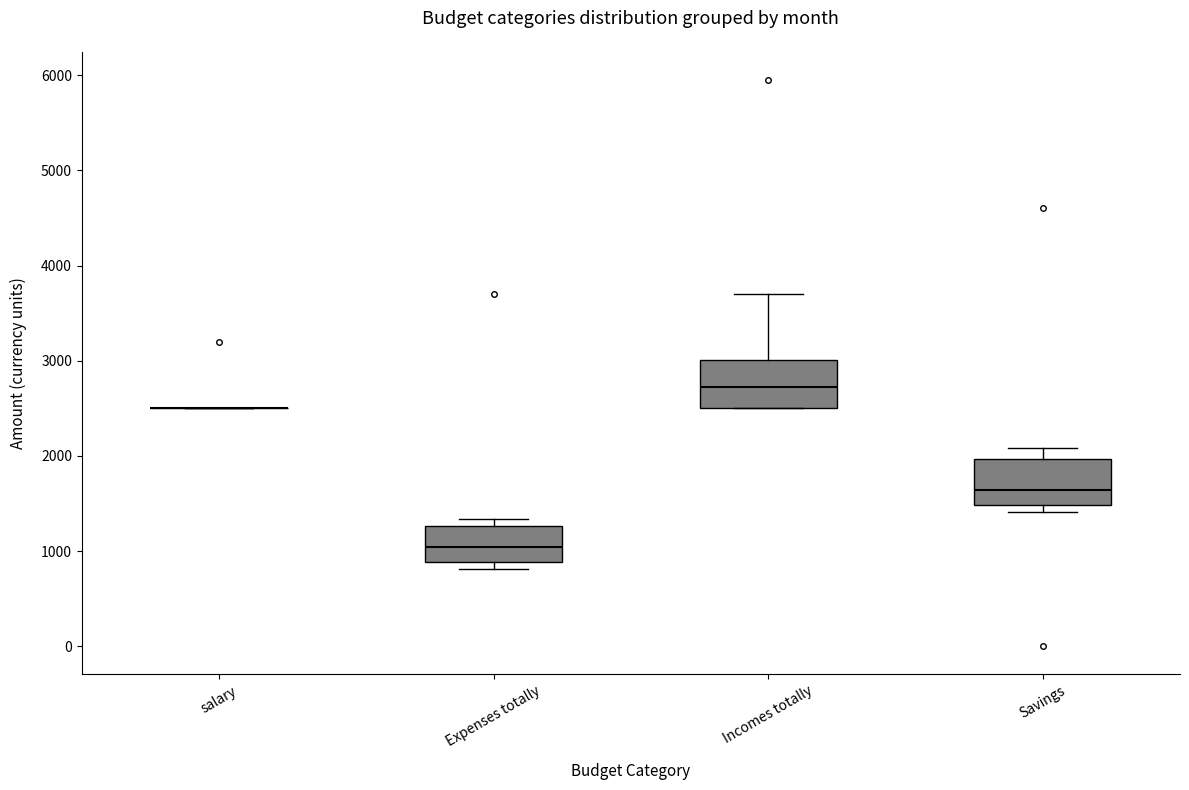

Where does the upper whisker of the box for Incomes totally end on the y-axis? The values are not printed on the chart, so give them approximately, as read against the axis.

3700